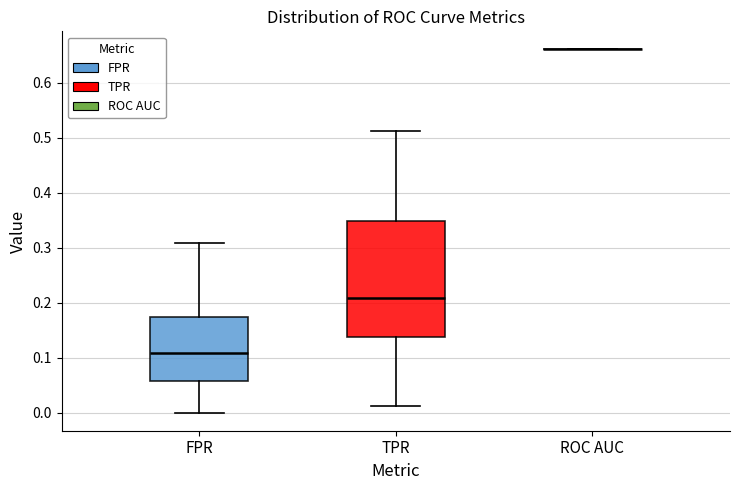

Comparing the boxes themselves (not the whiskers), which one is the tallest?

TPR